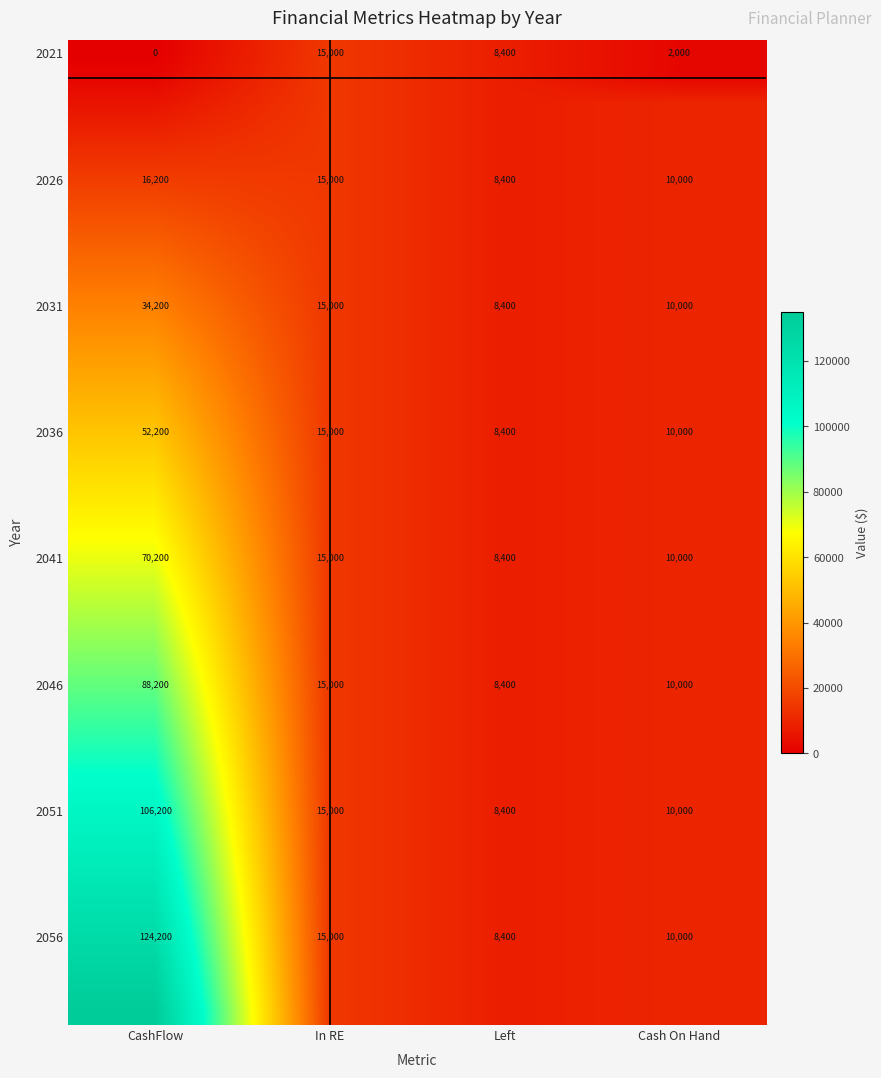

What is the sum of the 2051 values at In RE and Left?

23400